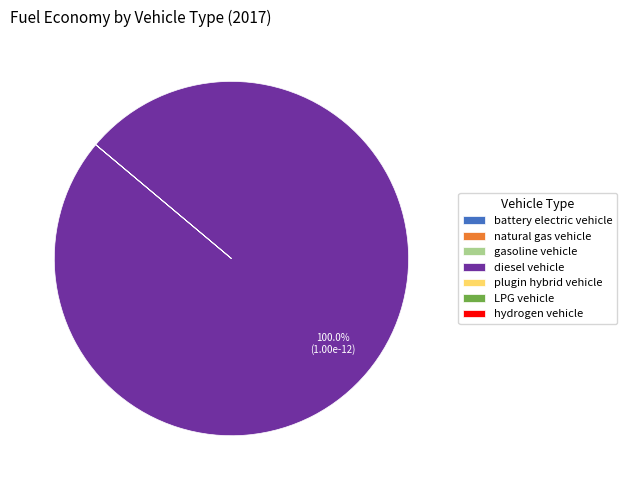

What is the largest slice in the pie chart?

diesel vehicle